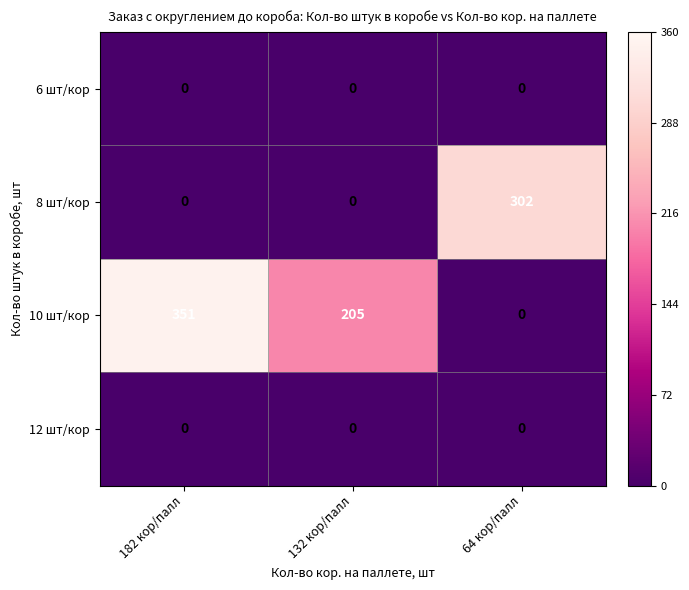

Reading left to right, what are all the values shown in this chart?

6 шт/кор: 0	0	0
8 шт/кор: 0	0	302
10 шт/кор: 351	205	0
12 шт/кор: 0	0	0